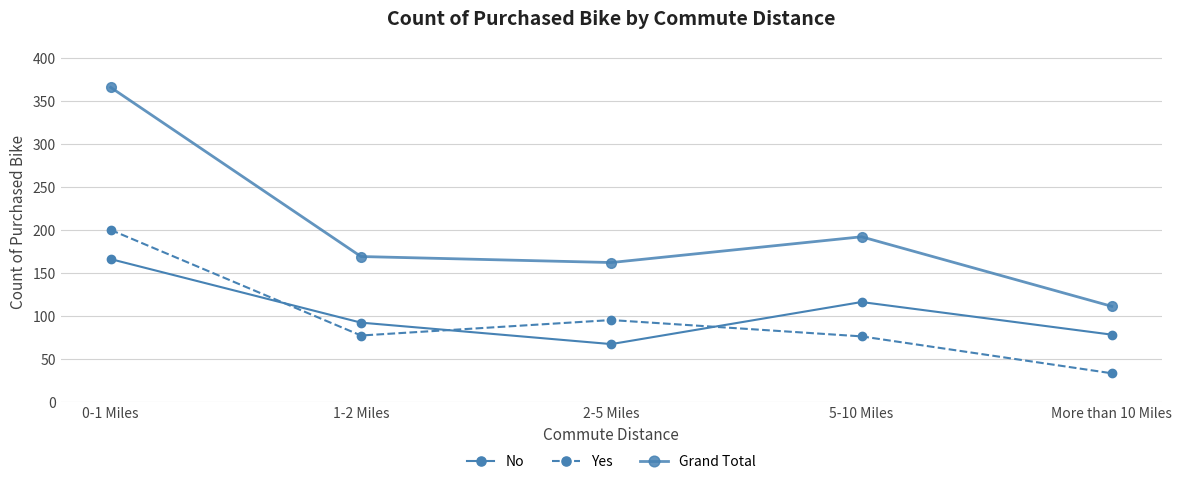

The value of Yes at 2-5 Miles is 95. True or false?

True